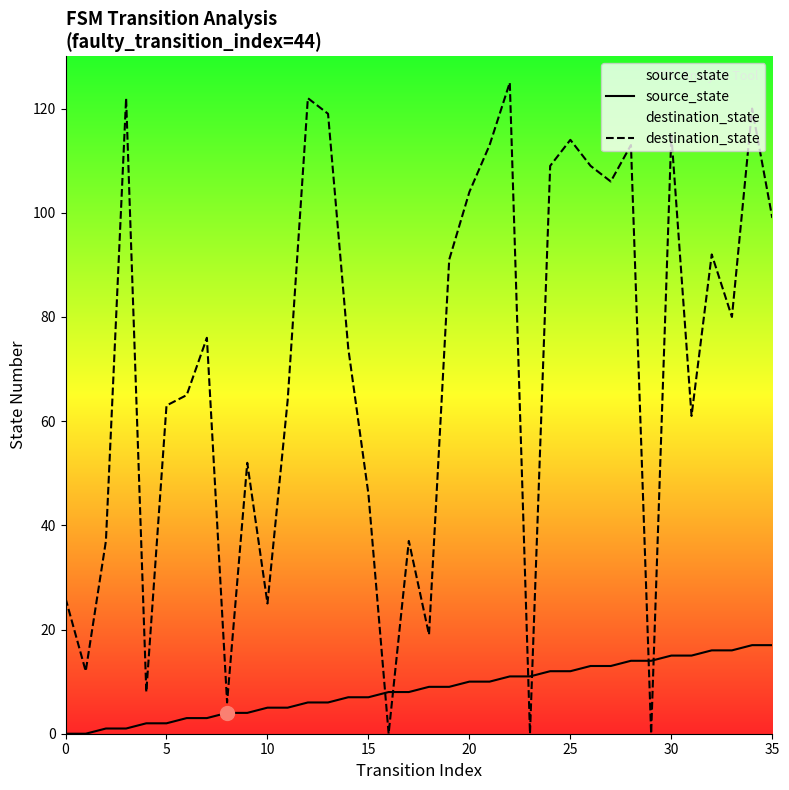

At 13, list the series in order from largest to smallest.

destination_state, source_state